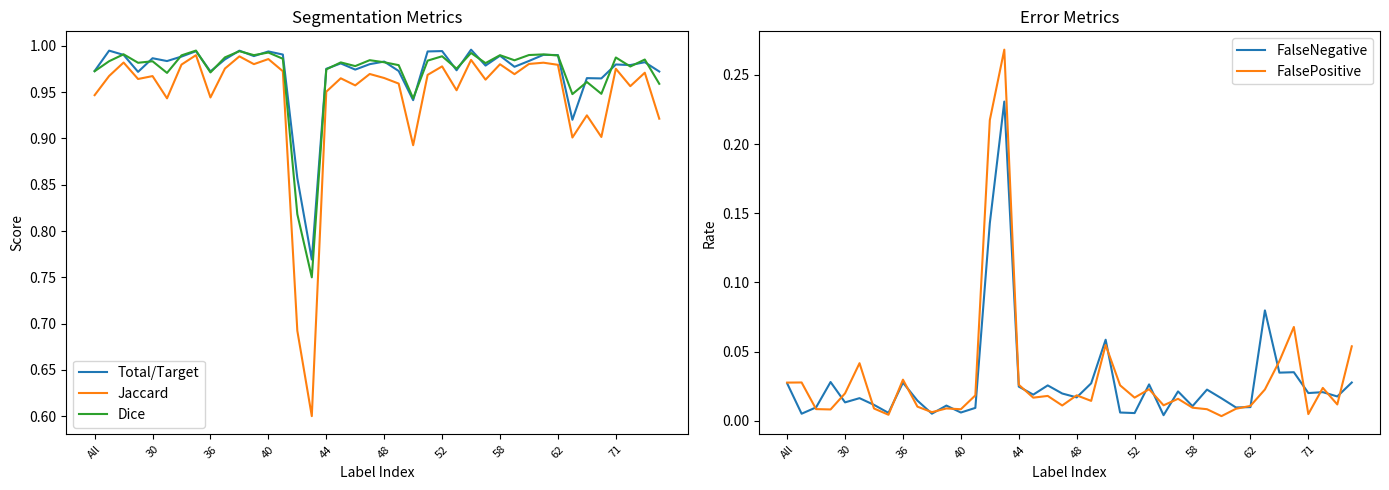

How many data points does each series have?

40